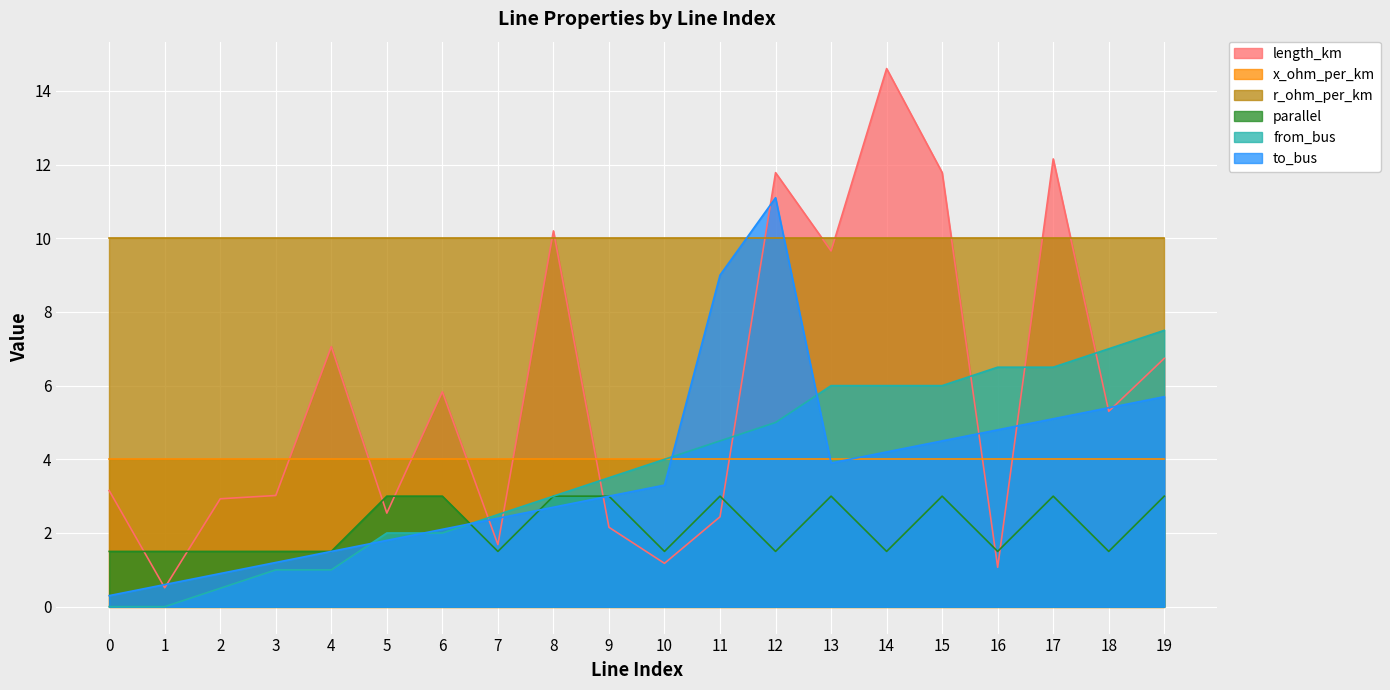

Between which two adjacent categories do parallel and from_bus first intersect?

6 and 7